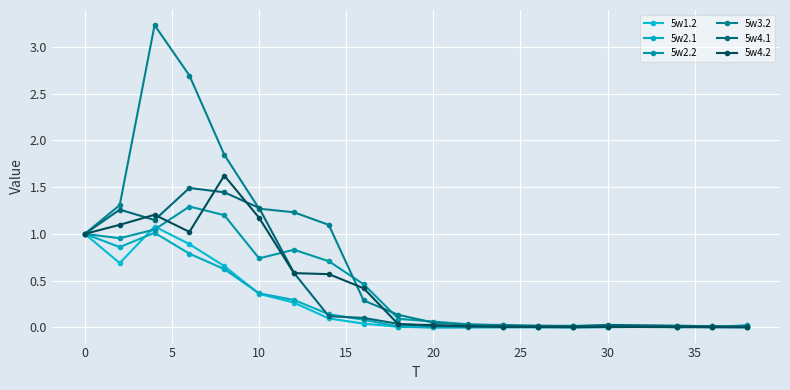

Does the chart have visible grid lines?

Yes